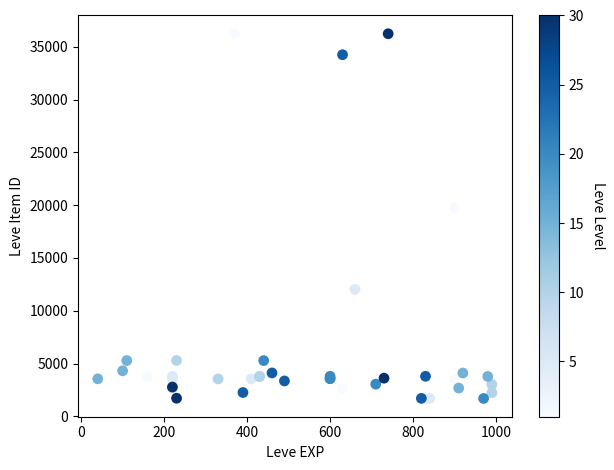

What Y value in the scatter plot is closest to 18967?

19744